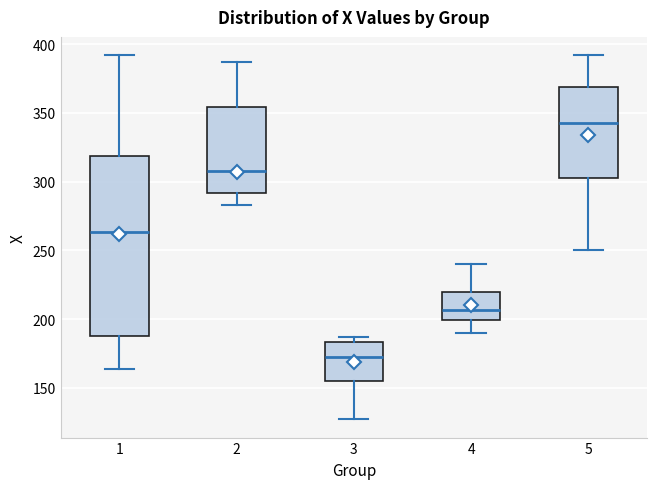

Where does the median line of the box at x = 4 sit on the y-axis? The values are not printed on the chart, so give them approximately, as read against the axis.

205